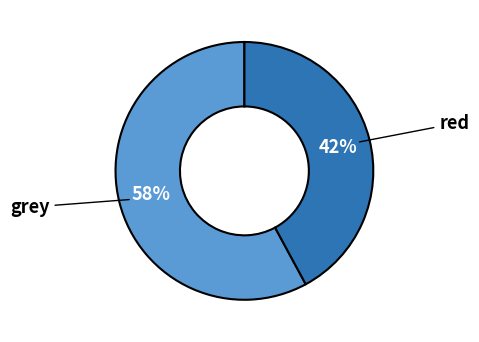

How many slices are in this pie chart?

2